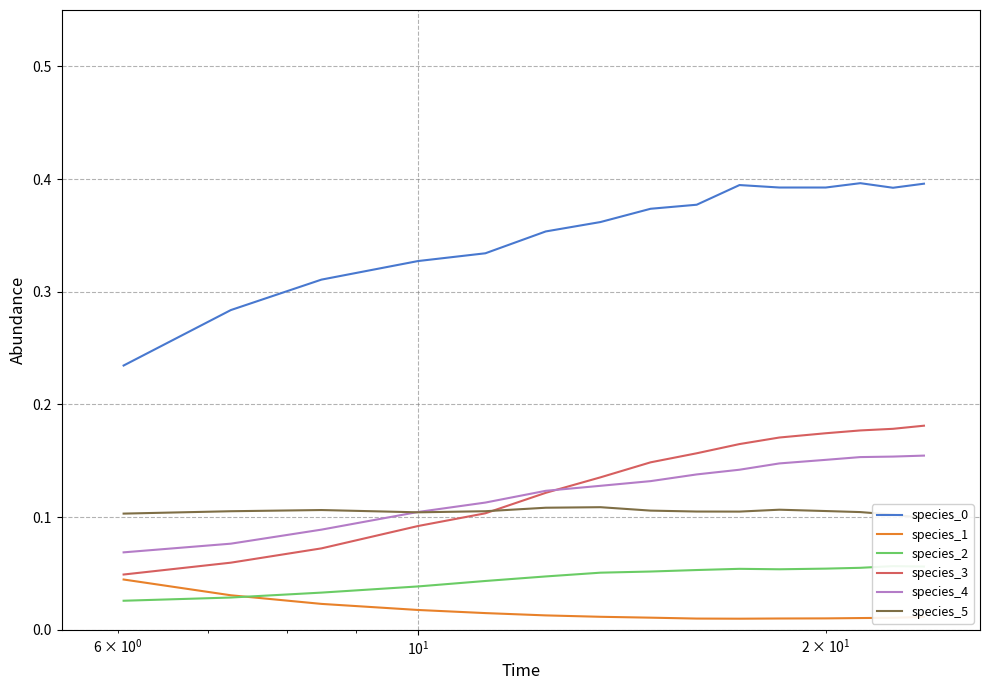

Rank the series by their maximum value, from lowest to highest.

species_1, species_2, species_5, species_4, species_3, species_0